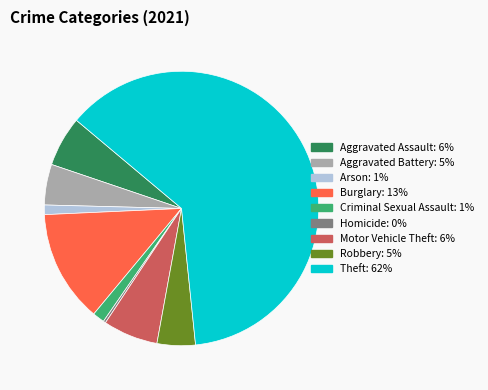

Is there any slice that represents more than half of the pie?

Yes